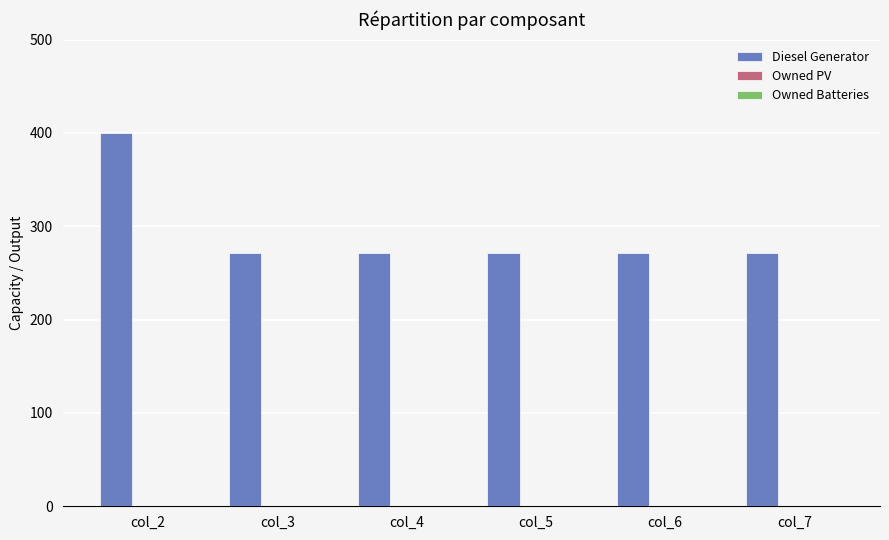

Reading right to left, what are all the values shown in this chart?

col_7=271	col_6=271	col_5=271	col_4=271	col_3=271	col_2=400